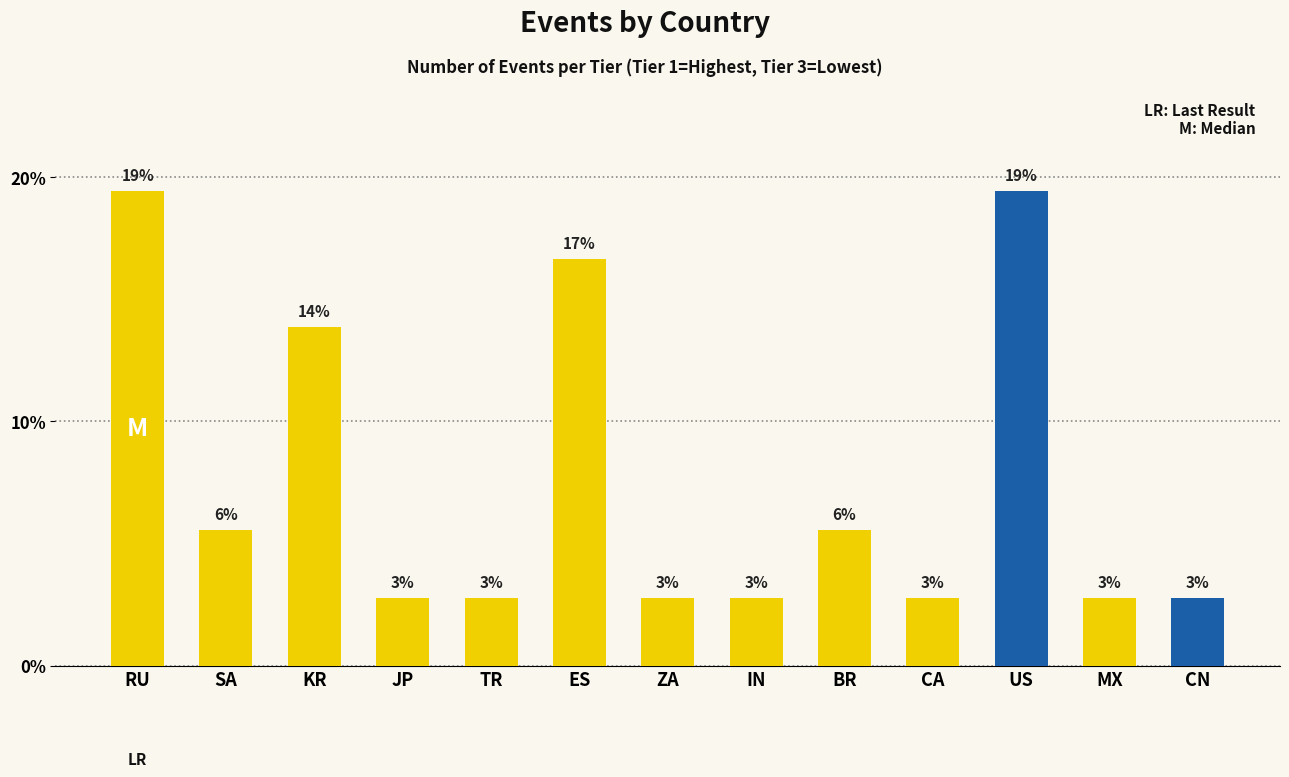

How many bars are there in total?

13